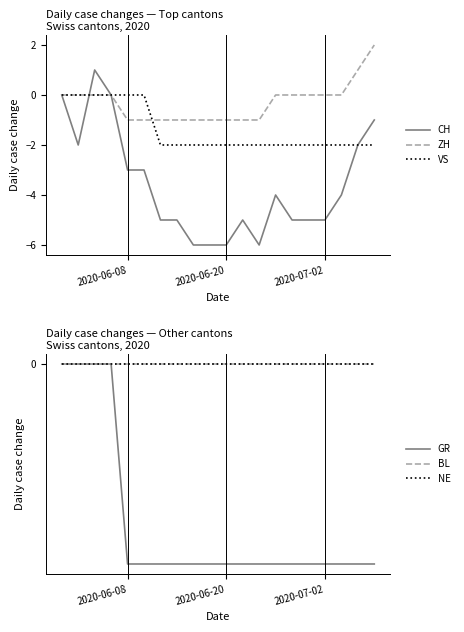

How many values in GR are below zero?

16